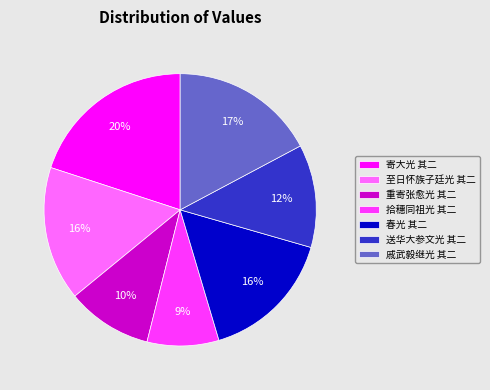

The 拾穗同祖光 其二 slice represents 22% of the pie. True or false?

False